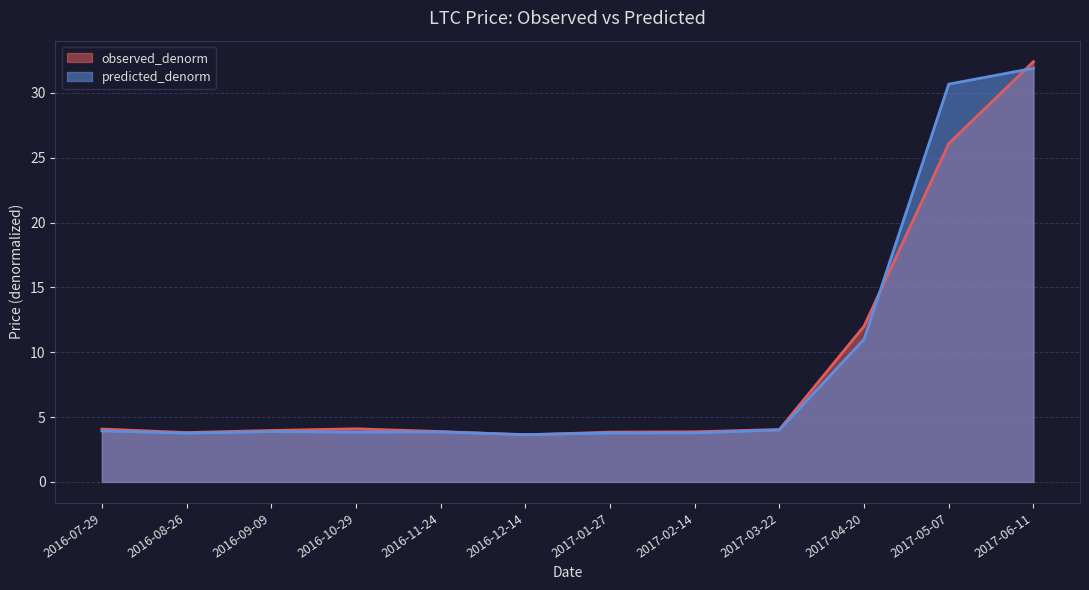

Which series has the widest spread of values?

observed_denorm